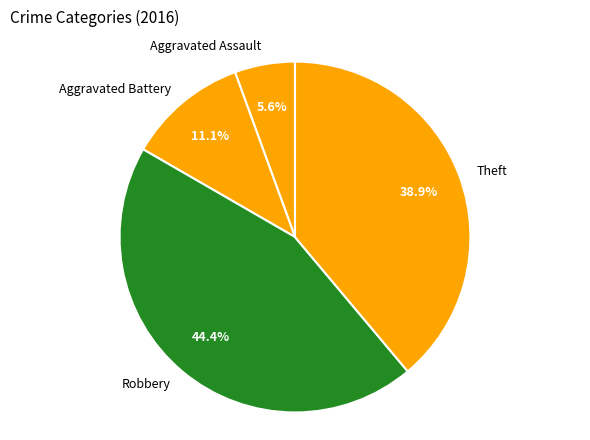

To the nearest percent, what is the difference between the Aggravated Assault and Theft slice percentages?

33%